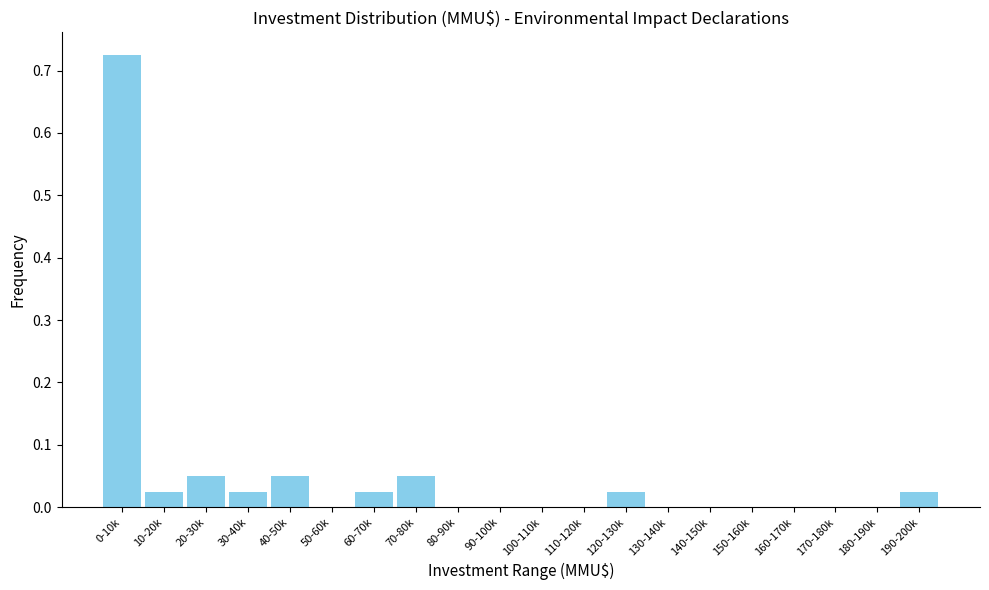

What is the sum of all values?

1.0